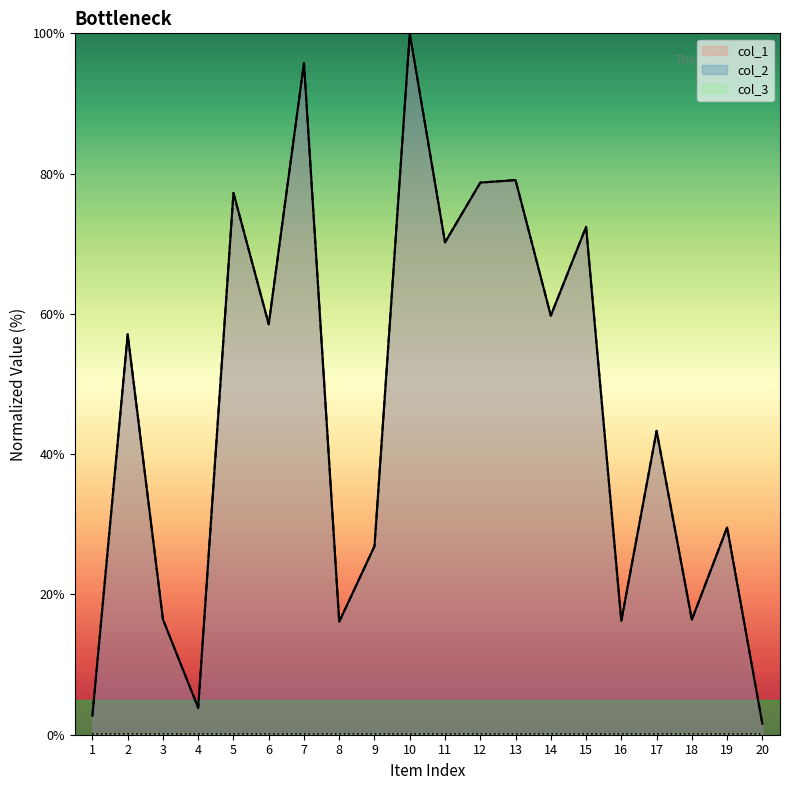

Reading right to left, what are all the values shown in this chart?

col_1: 20=1.6	19=29.6	18=16.4	17=43.3	16=16.2	15=72.4	14=59.8	13=79.1	12=78.7	11=70.2	10=100.0	9=26.9	8=16.1	7=95.8	6=58.5	5=77.2	4=3.8	3=16.4	2=57.1	1=2.7
col_2: 20=1.6	19=29.6	18=16.4	17=43.3	16=16.2	15=72.4	14=59.8	13=79.1	12=78.7	11=70.2	10=100.0	9=26.9	8=16.1	7=95.8	6=58.5	5=77.2	4=3.8	3=16.4	2=57.1	1=2.7